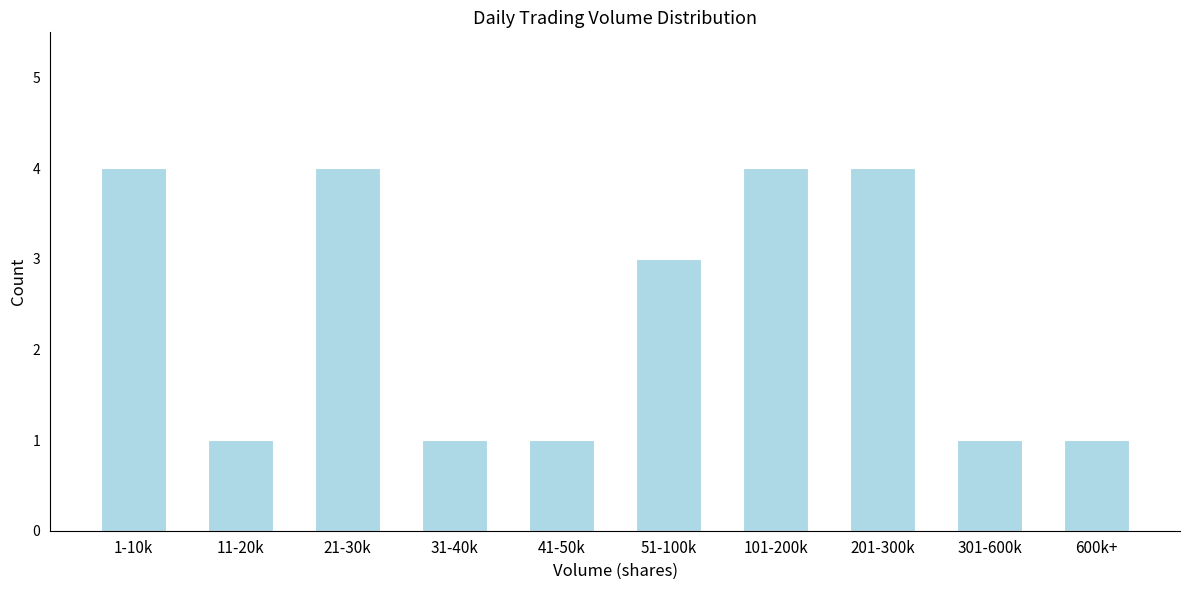

Reading left to right, transcribe all the data shown in this chart.

1-10k=4	11-20k=1	21-30k=4	31-40k=1	41-50k=1	51-100k=3	101-200k=4	201-300k=4	301-600k=1	600k+=1